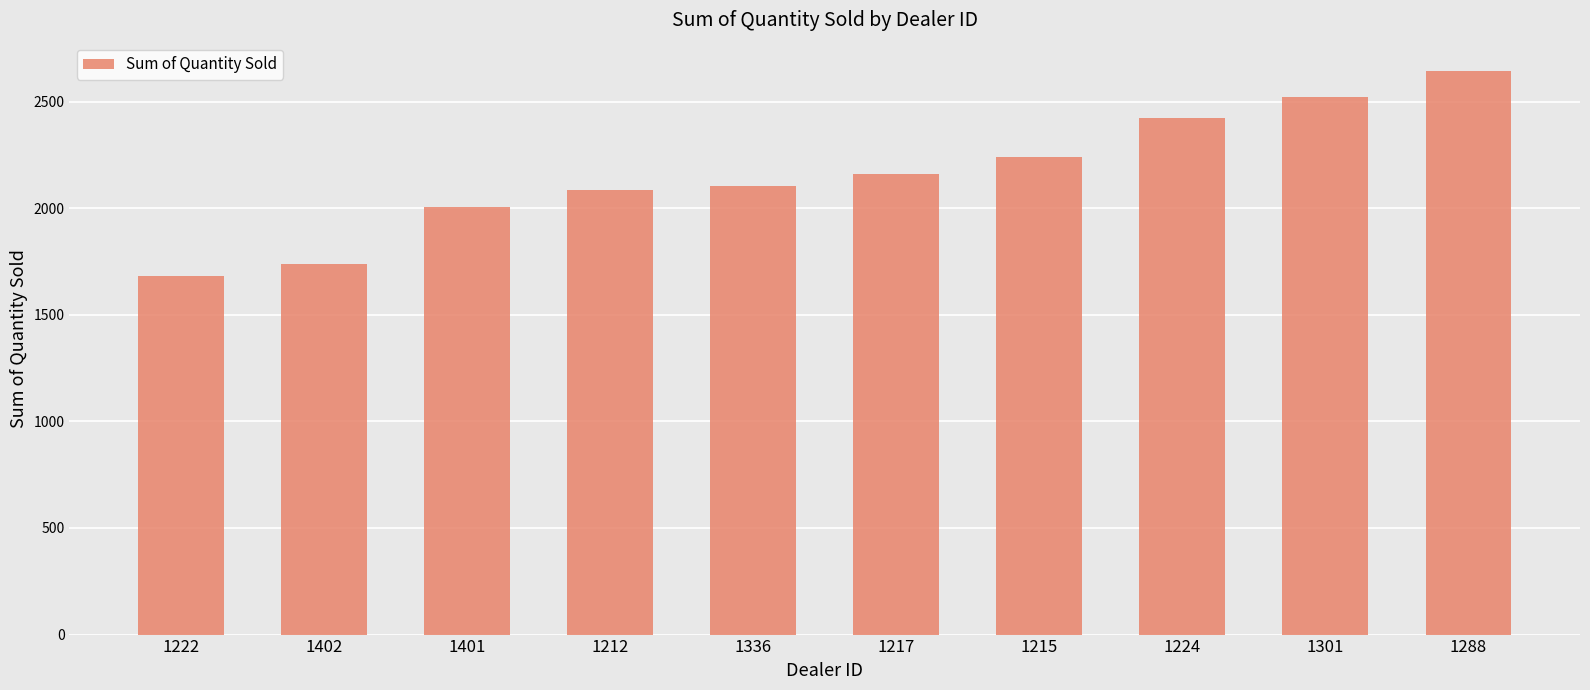

What is the label of the 8th bar from the right?

1401